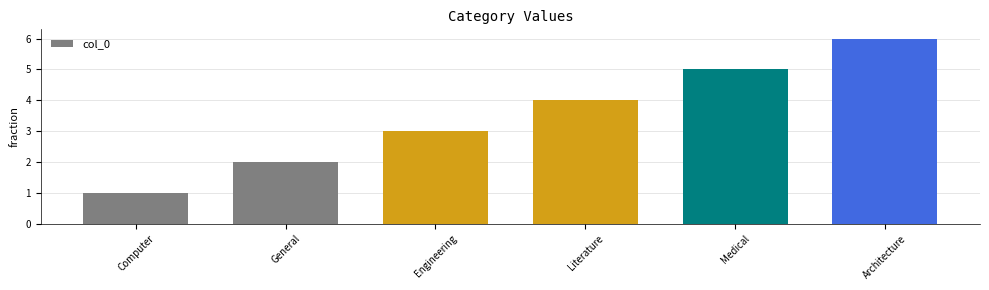

What value does the data have at Literature?

4